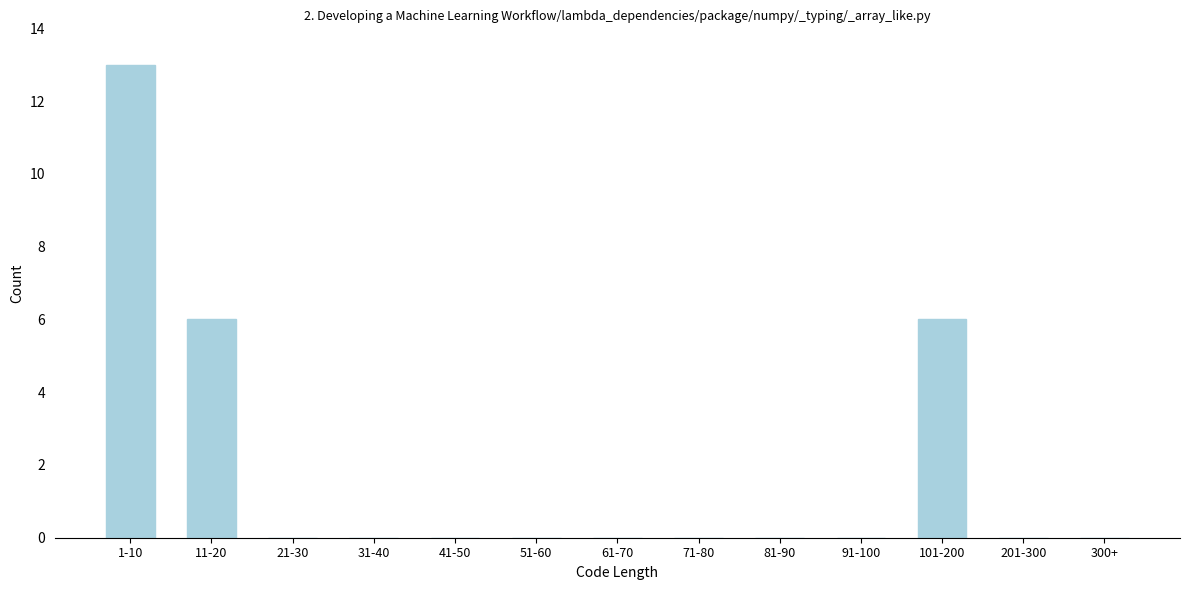

Reading right to left, transcribe all the data shown in this chart.

300+=0	201-300=0	101-200=6	91-100=0	81-90=0	71-80=0	61-70=0	51-60=0	41-50=0	31-40=0	21-30=0	11-20=6	1-10=13